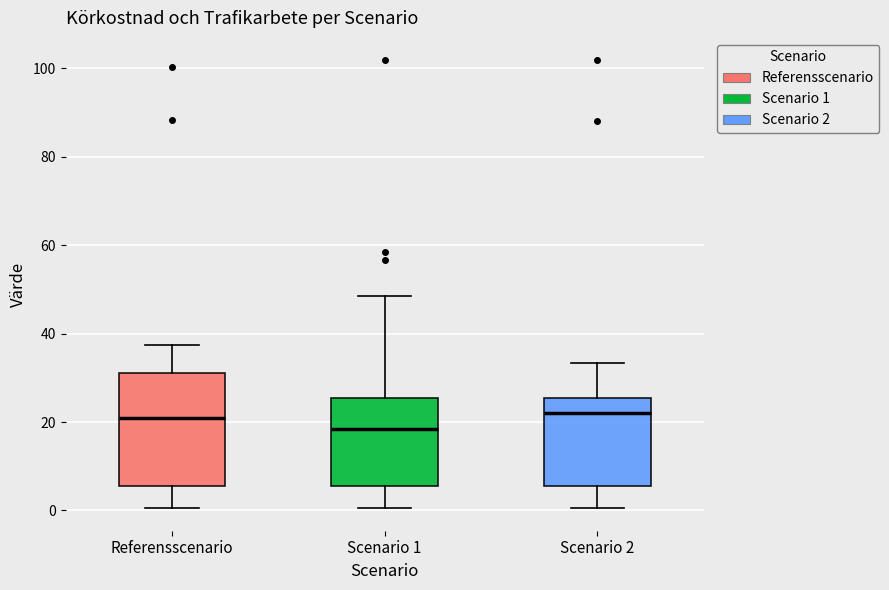

Which box has the lowest median line?

Scenario 1